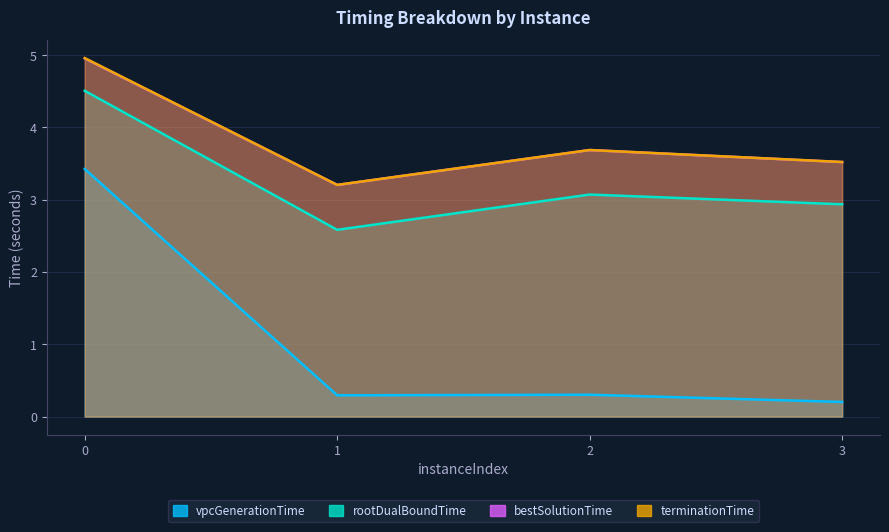

What is the smallest value displayed?

0.2